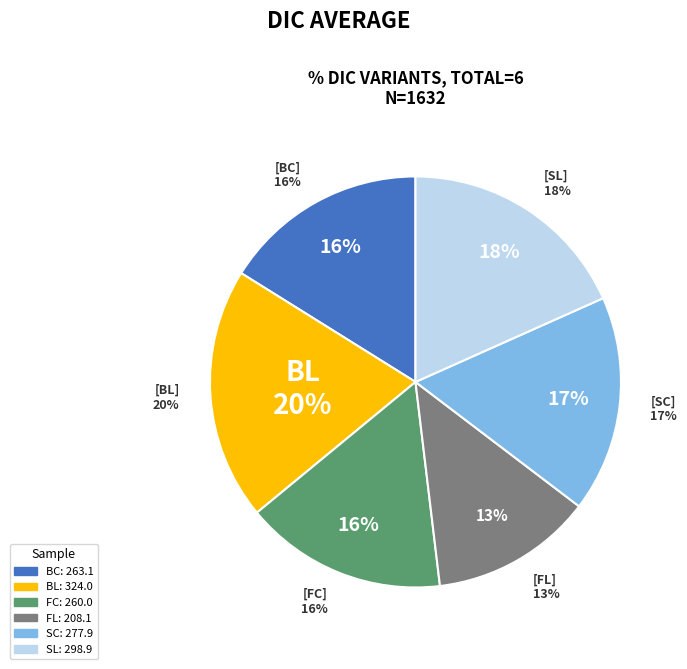

Count the number of slices in the pie.

6